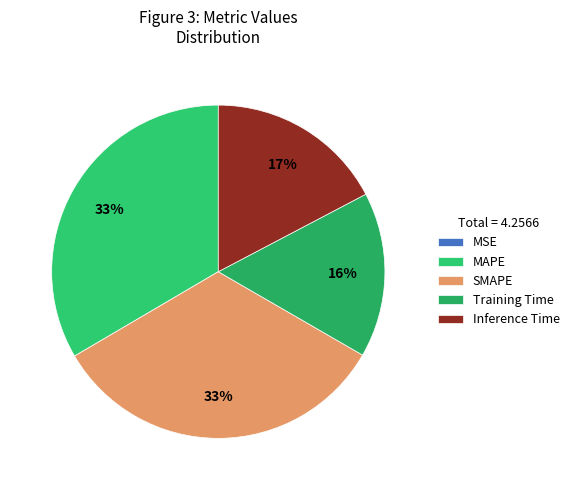

How many segments does this pie chart have?

5